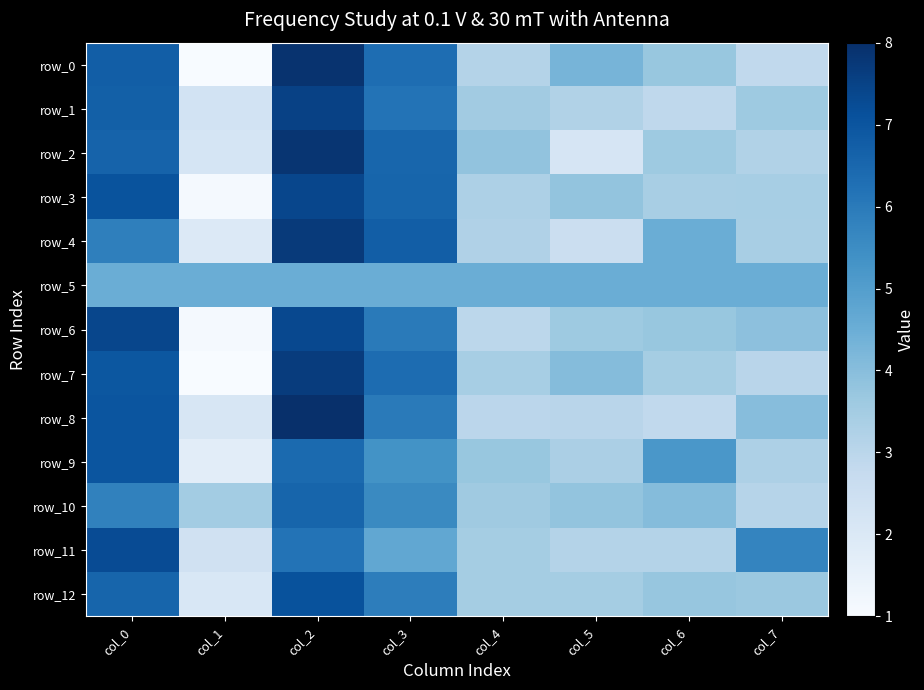

How many distinct data groups are displayed?

13